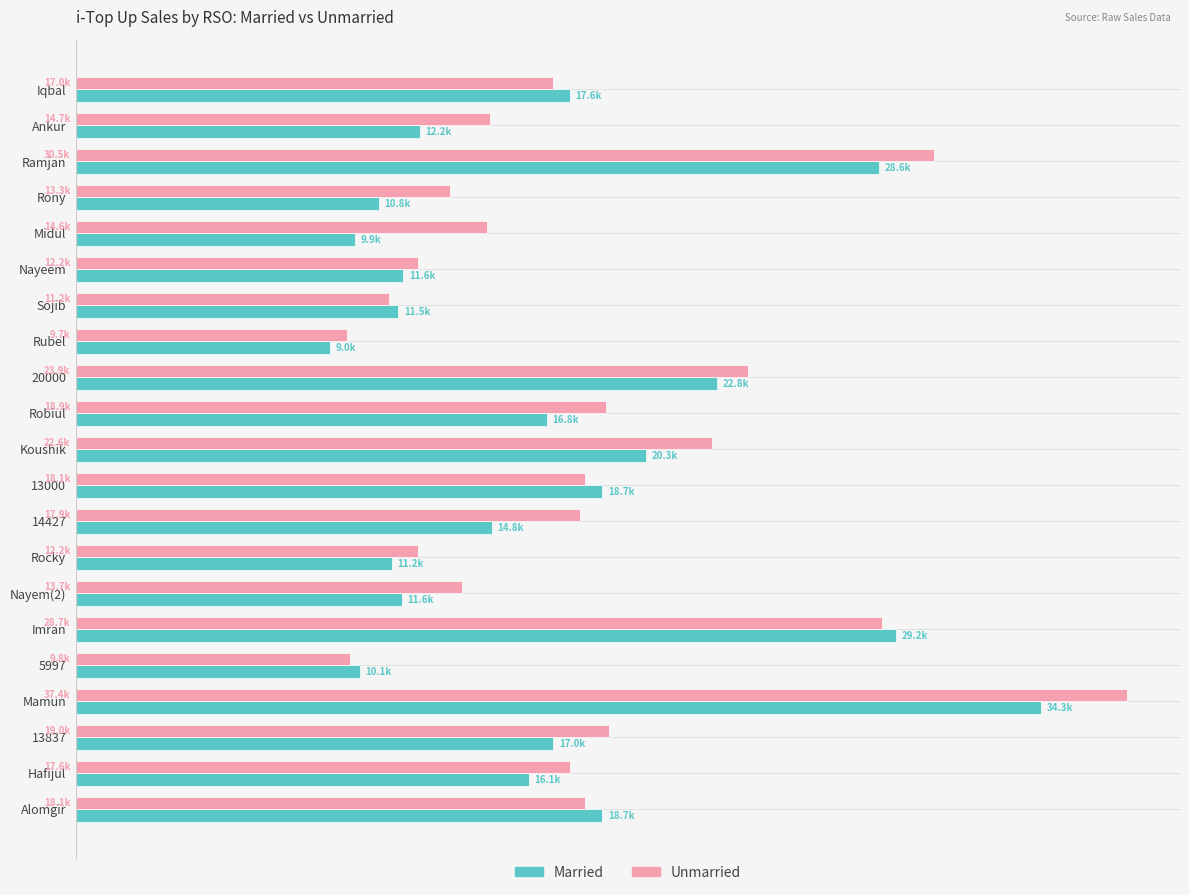

What is the value of the Married bar at the 17th from the left?

10090.0